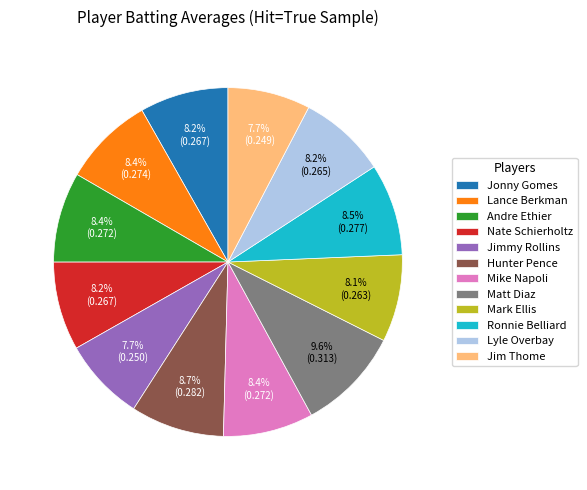

What portion of the pie excludes Lance Berkman?

91.6%